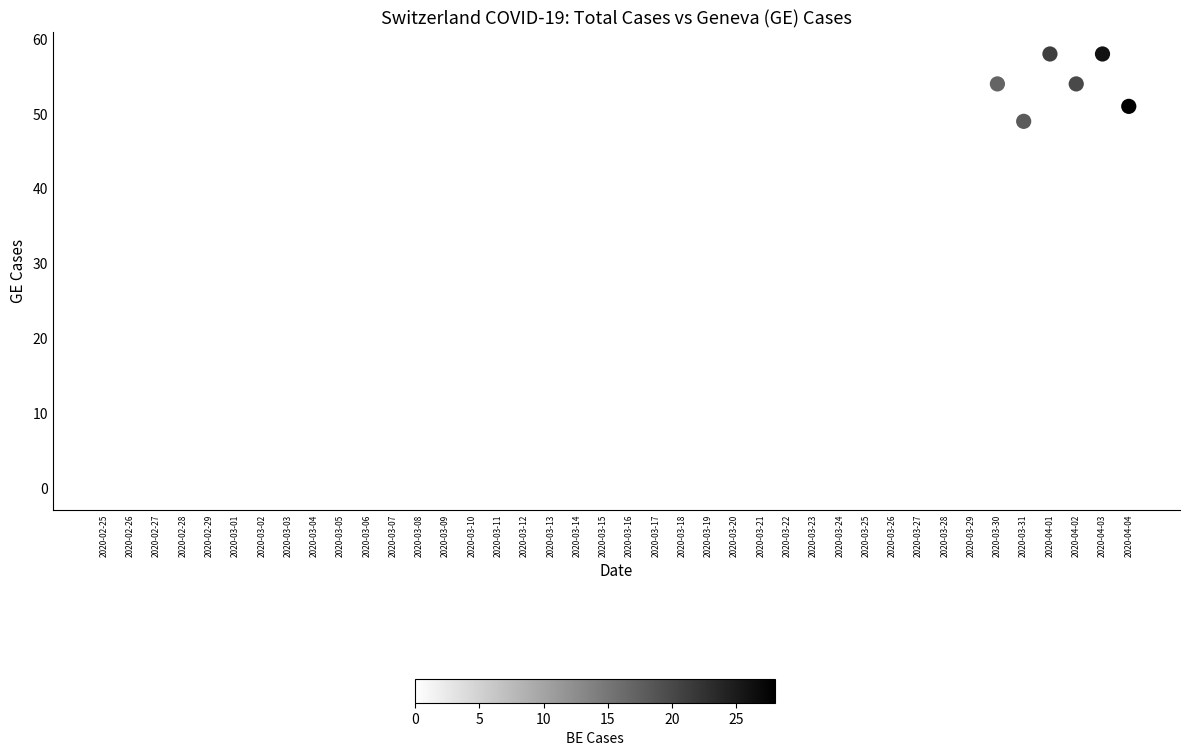

What Y value in the scatter plot is closest to 29?

24